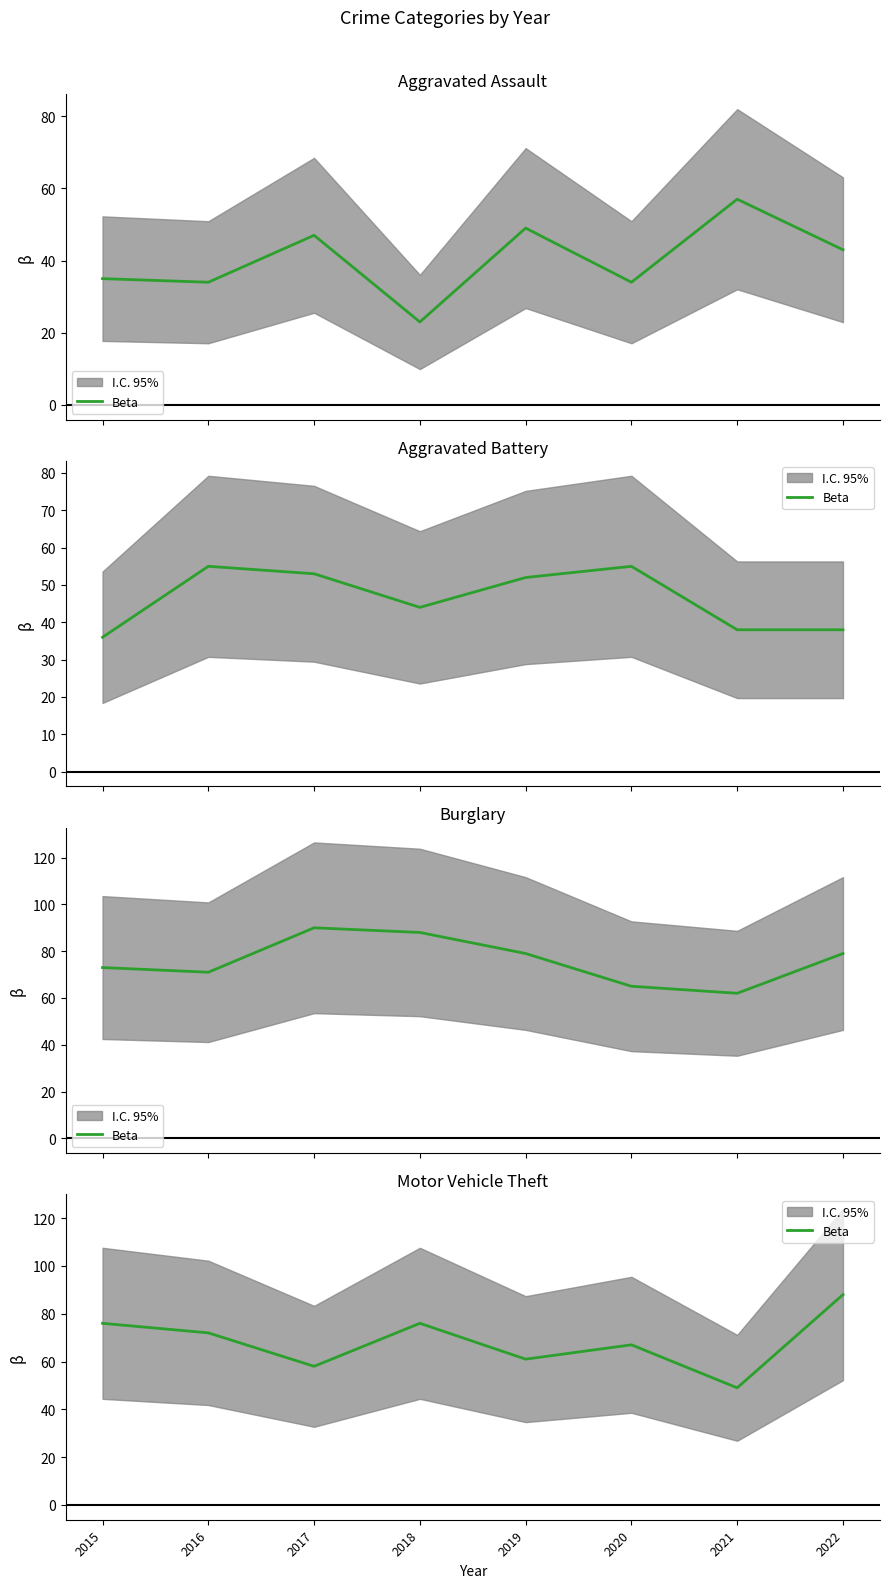

Which label corresponds to the smallest value in the chart?

2021